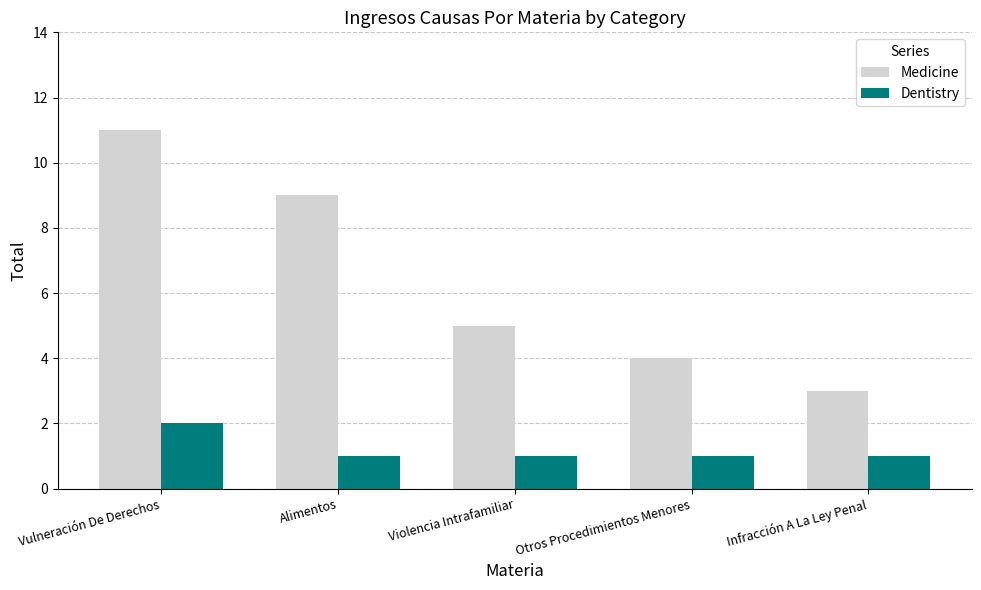

What is the approximate value of Dentistry at Vulneración De Derechos?

2